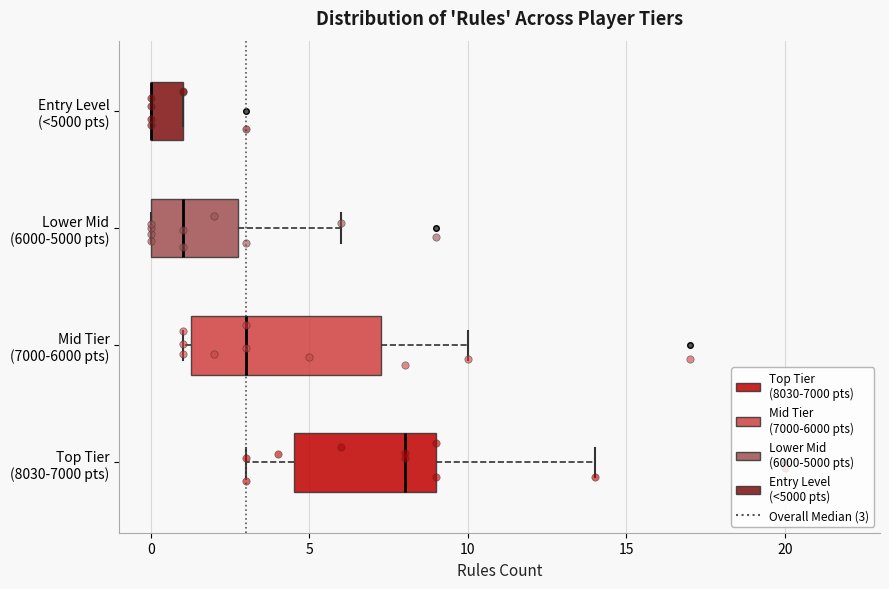

Comparing the boxes themselves (not the whiskers), which one is the widest?

Mid Tier (7000-6000 pts)